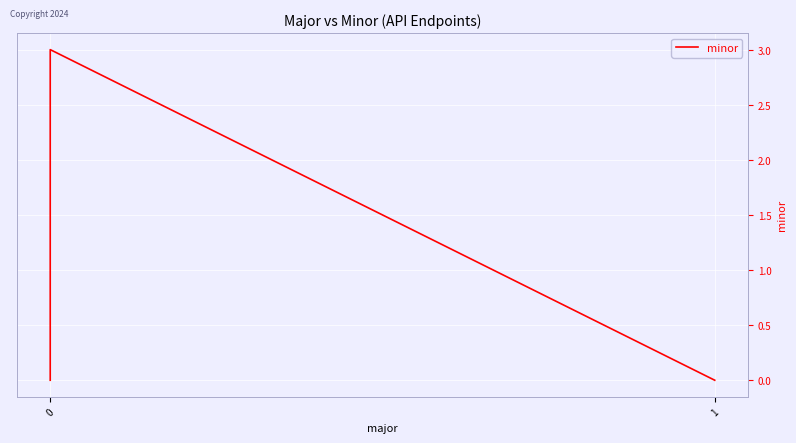

How many values are between 0 and 2?

4